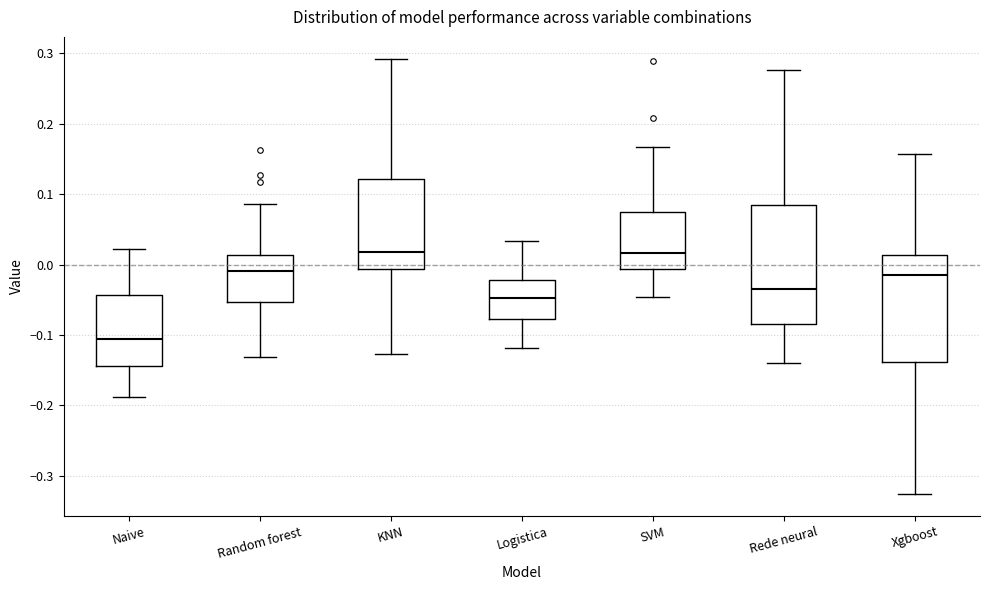

Which box is the tallest, from its lower edge to its upper edge?

Rede neural